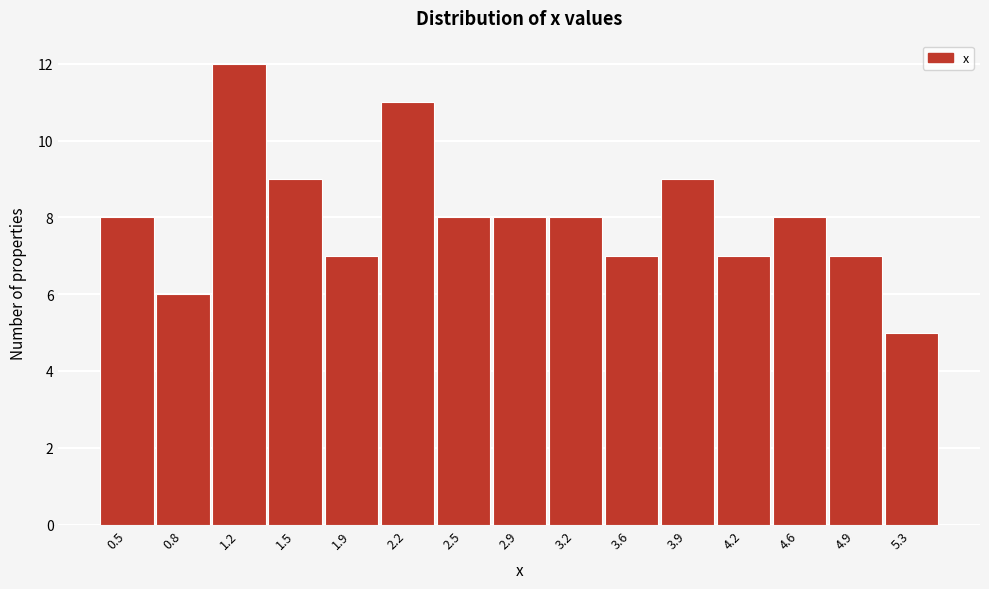

Reading right to left, extract all data points from this chart.

5	7	8	7	9	7	8	8	8	11	7	9	12	6	8